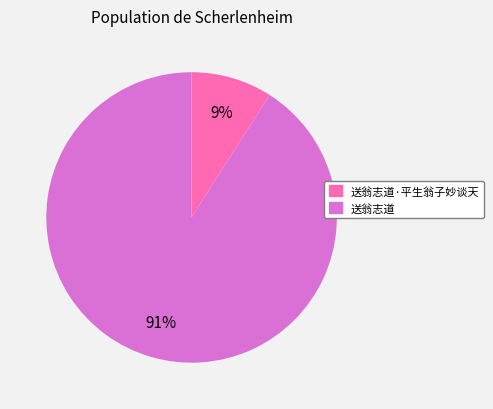

To the nearest percent, what is the average slice percentage?

50%